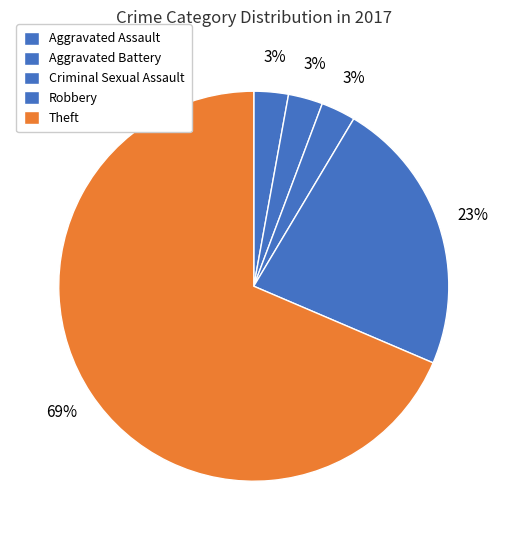

The Theft slice represents 83% of the pie. True or false?

False